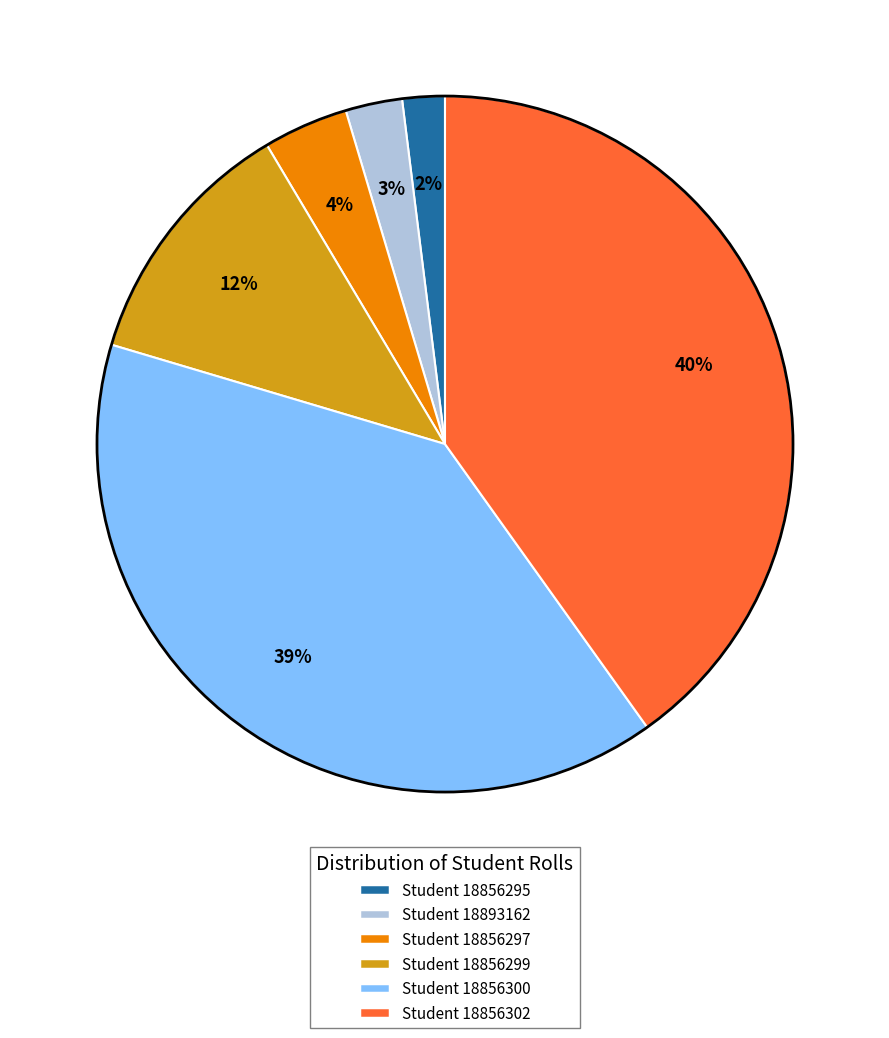

Which category has the biggest portion of the pie?

Student 18856302